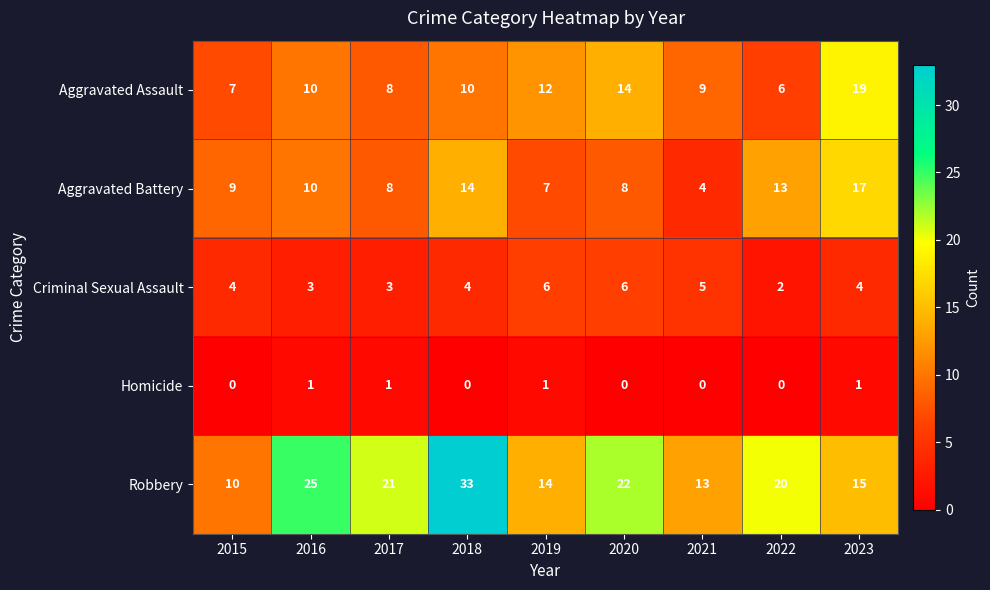

What is the sum of all Aggravated Assault values?

95